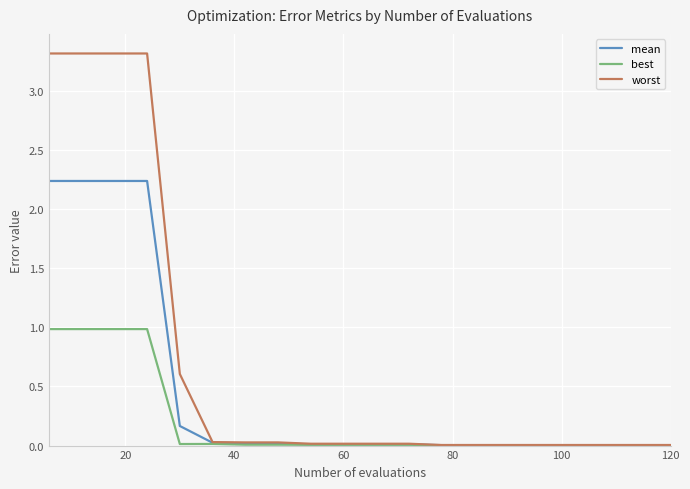

Which series has the widest spread of values?

worst